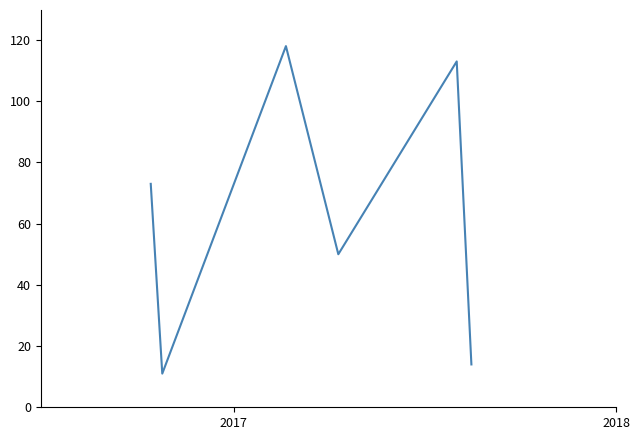

What is the sum of all values?

379